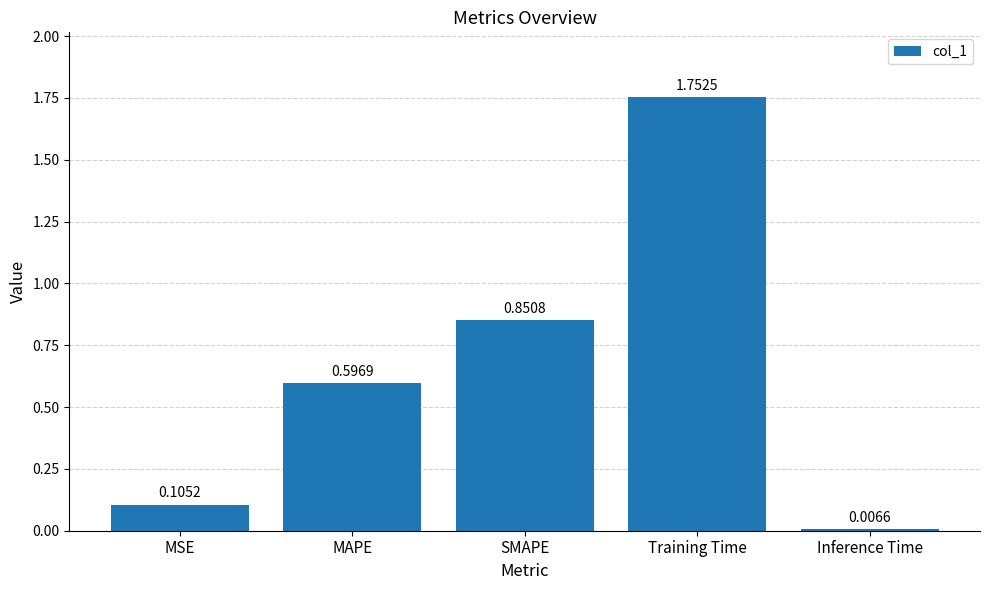

Which label corresponds to the largest value in the chart?

Training Time